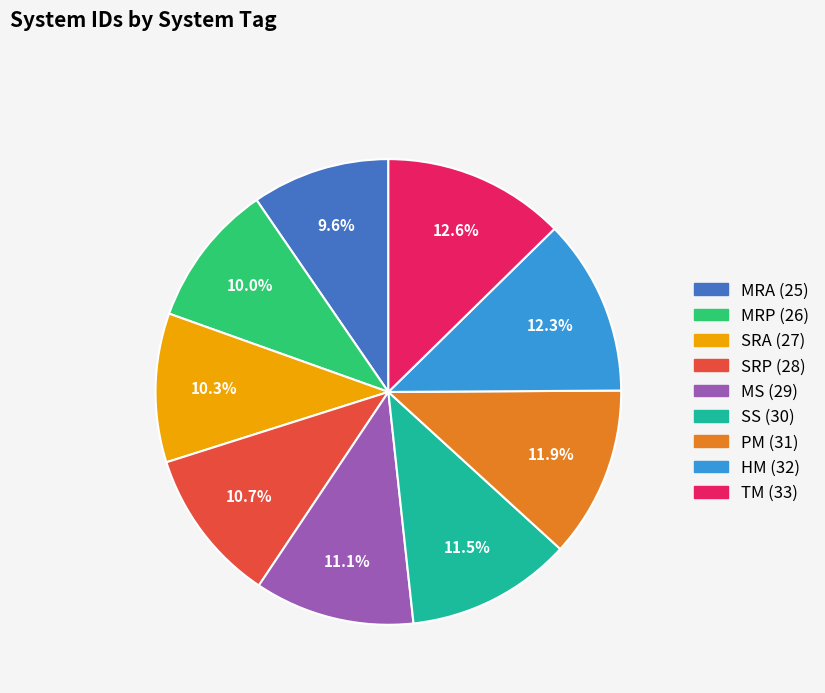

Is there a majority slice in this chart?

No